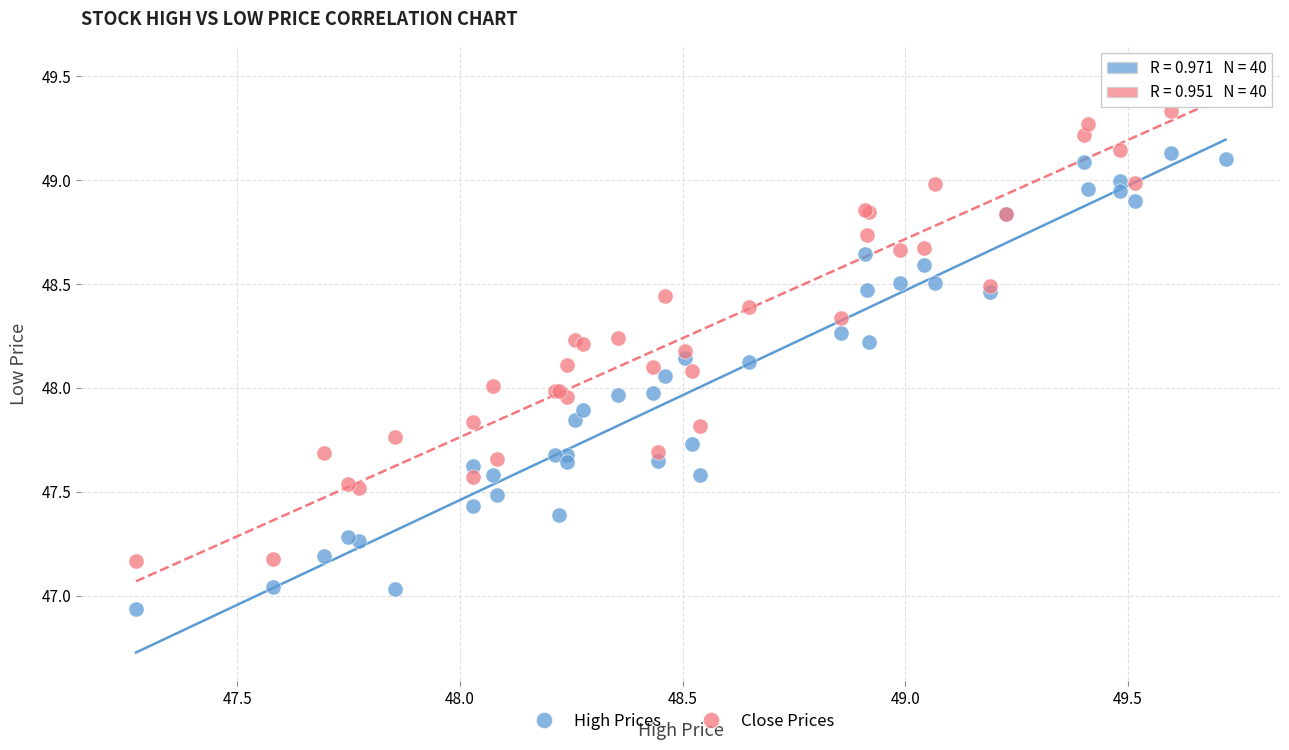

Which series contains the lowest Y value?

High Prices